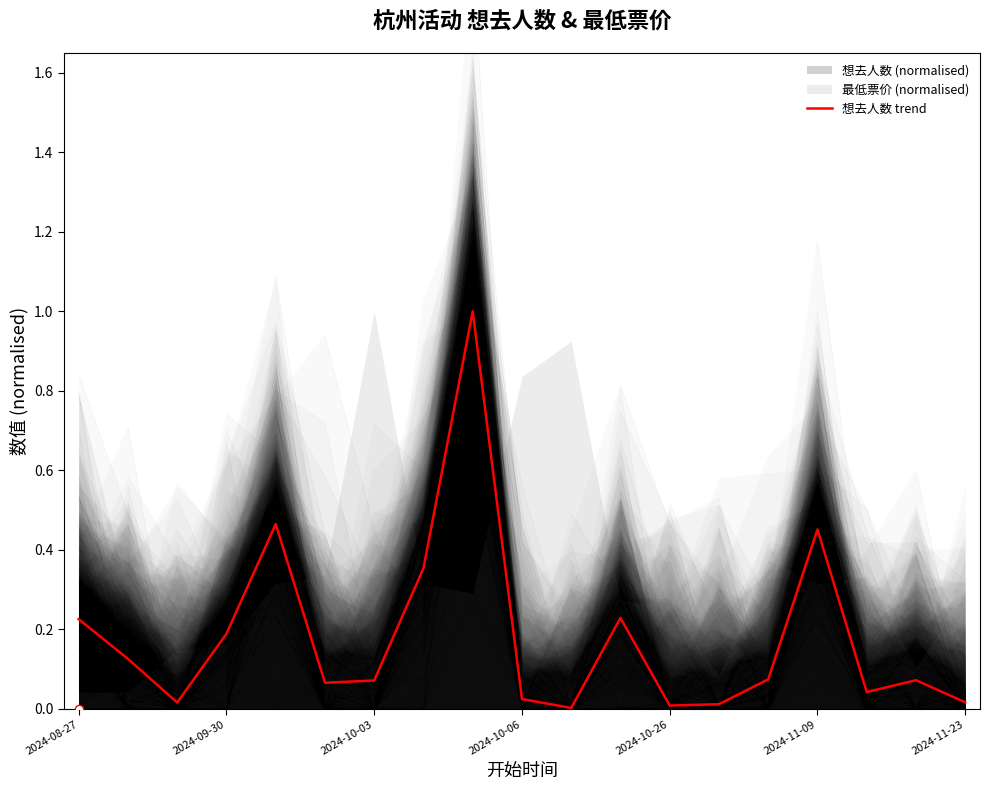

True or false: the data has more than 1 interior local peaks.

True